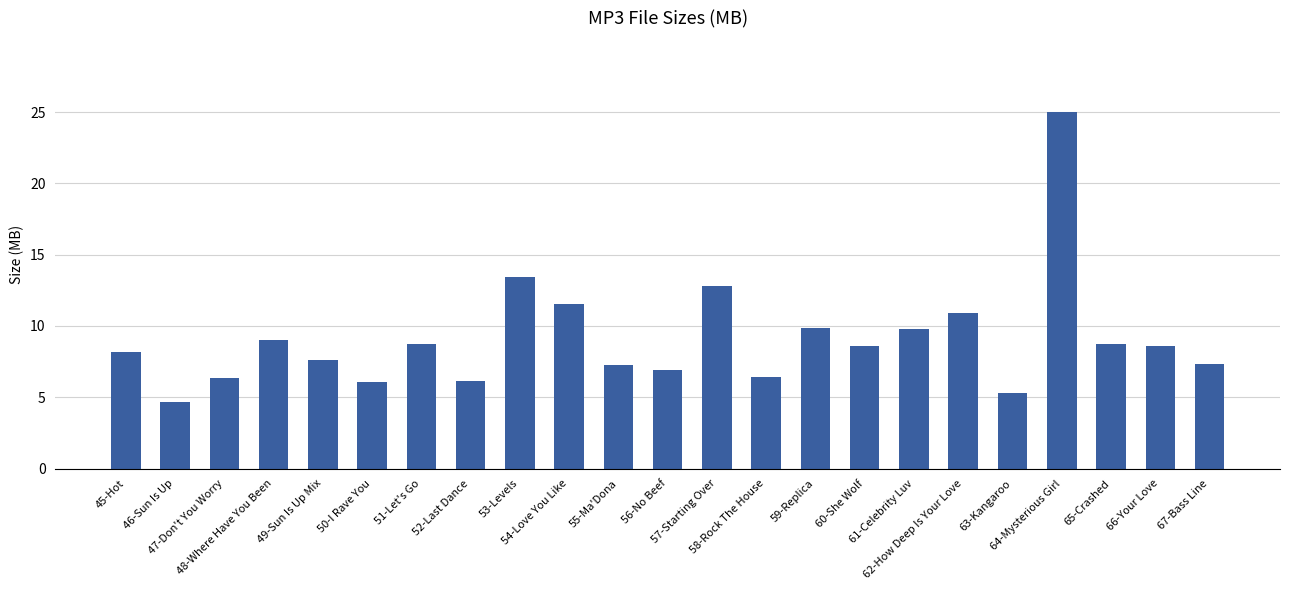

What is the label of the 6th bar from the right?

62-How Deep Is Your Love